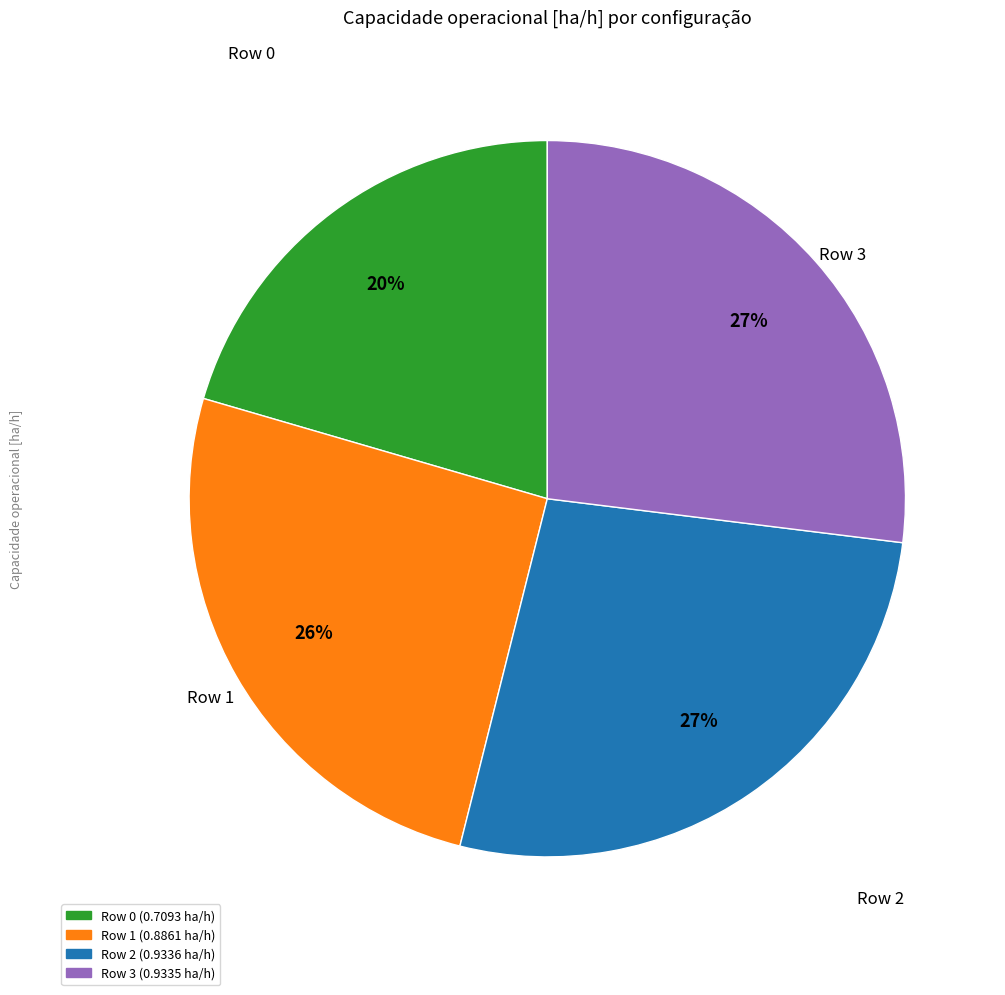

Between Row 0 and Row 1, which is larger?

Row 1